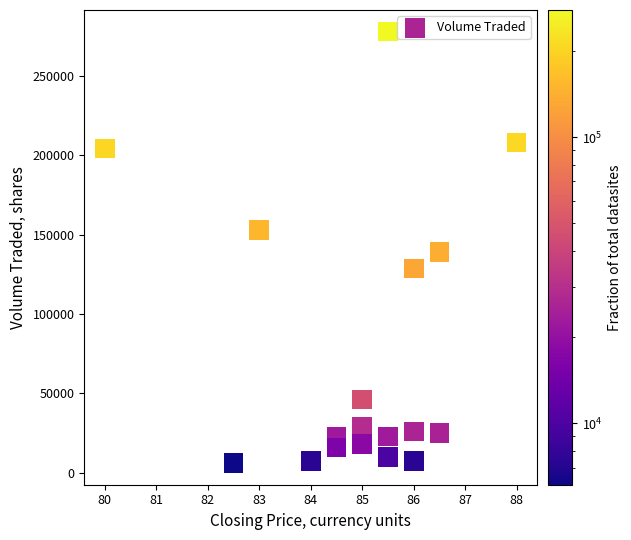

What Y value in the scatter plot is closest to 142100?

139100